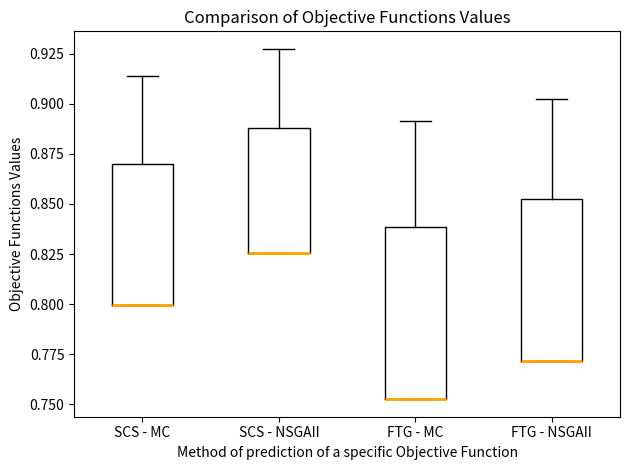

Reading left to right, read every box against the y-axis: the position of its median line, the range the box covers, and the ends of its whiskers. The values are not printed on the chart, so give them approximately, as read against the axis.

SCS - MC: median 0.800 (drawn on the box's lower edge), box 0.800 to 0.870, whiskers 0.800 to 0.915
SCS - NSGAII: median 0.825 (drawn on the box's lower edge), box 0.825 to 0.890, whiskers 0.825 to 0.925
FTG - MC: median 0.750 (drawn on the box's lower edge), box 0.750 to 0.840, whiskers 0.750 to 0.890
FTG - NSGAII: median 0.770 (drawn on the box's lower edge), box 0.770 to 0.855, whiskers 0.770 to 0.905